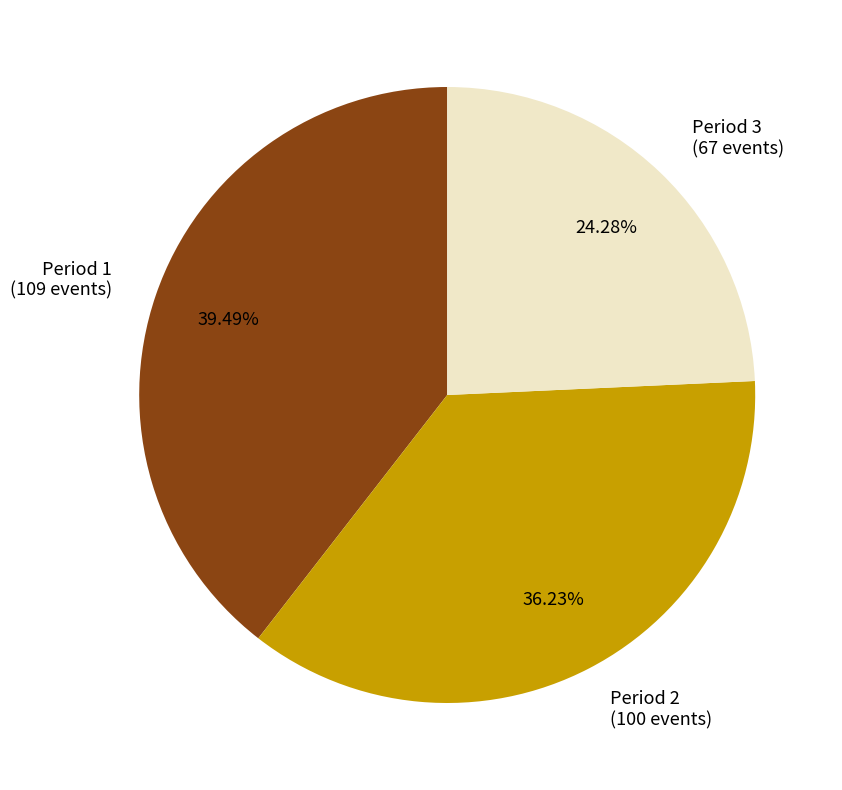

Count the number of slices in the pie.

3